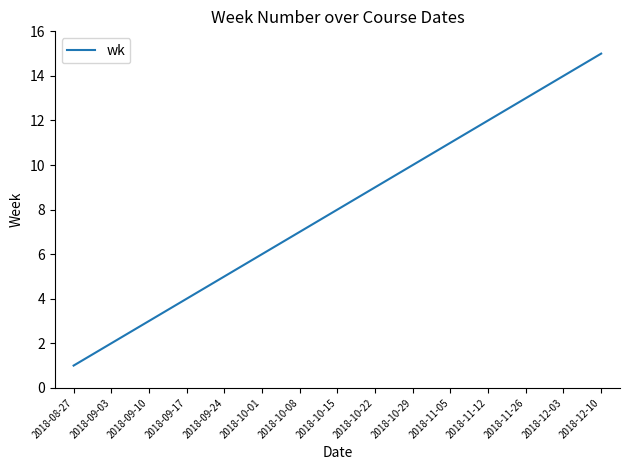

Rank the categories by value from lowest to highest.

2018-08-27, 2018-09-03, 2018-09-10, 2018-09-17, 2018-09-24, 2018-10-01, 2018-10-08, 2018-10-15, 2018-10-22, 2018-10-29, 2018-11-05, 2018-11-12, 2018-11-26, 2018-12-03, 2018-12-10